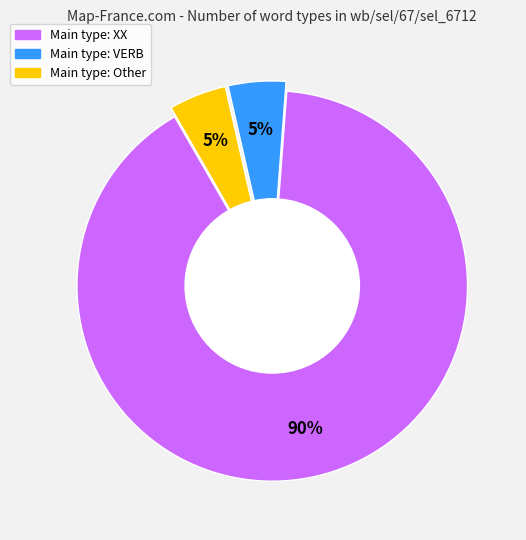

Does any single category account for the majority?

Yes